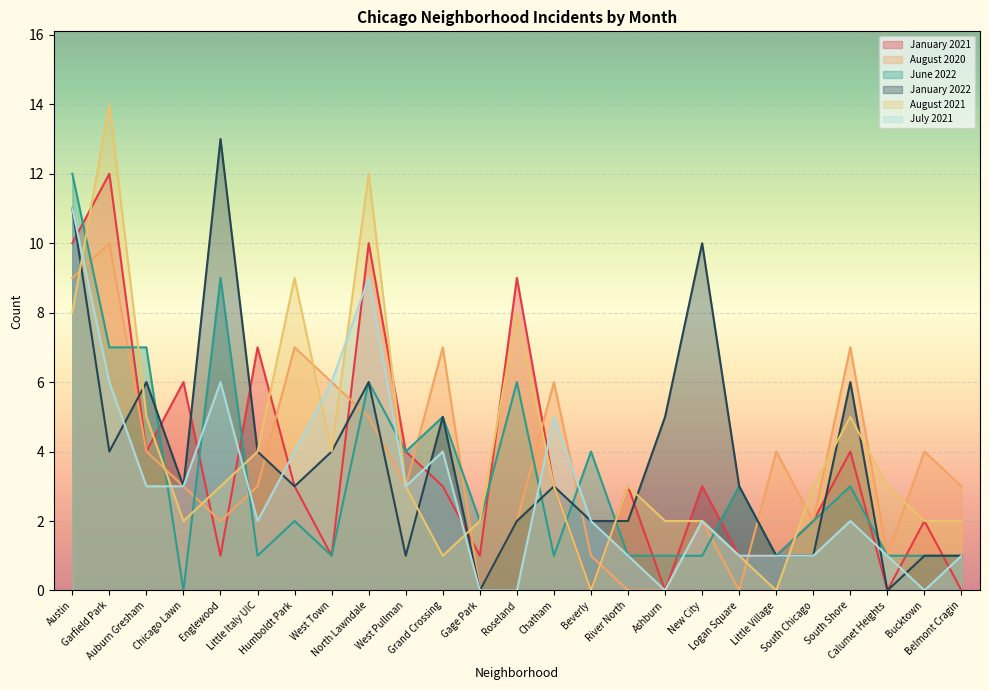

The value of August 2020 at West Town is 6. True or false?

True